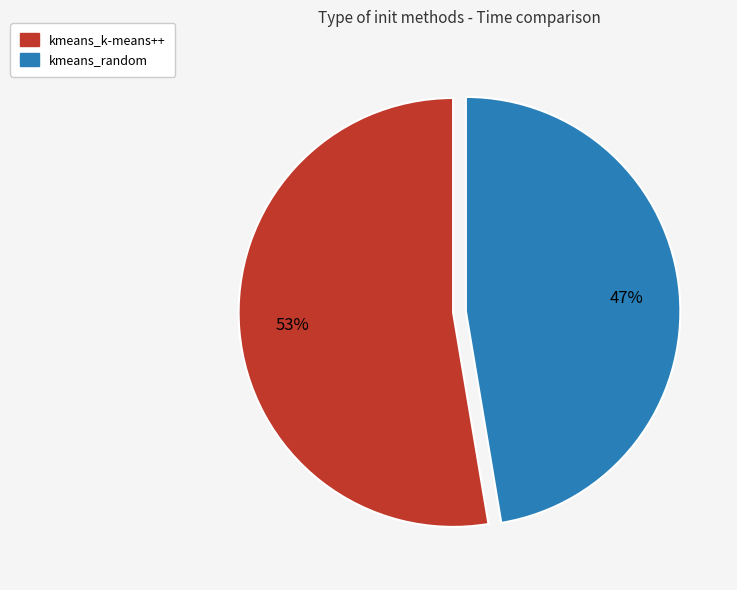

To the nearest percent, what portion does kmeans_random represent?

47%